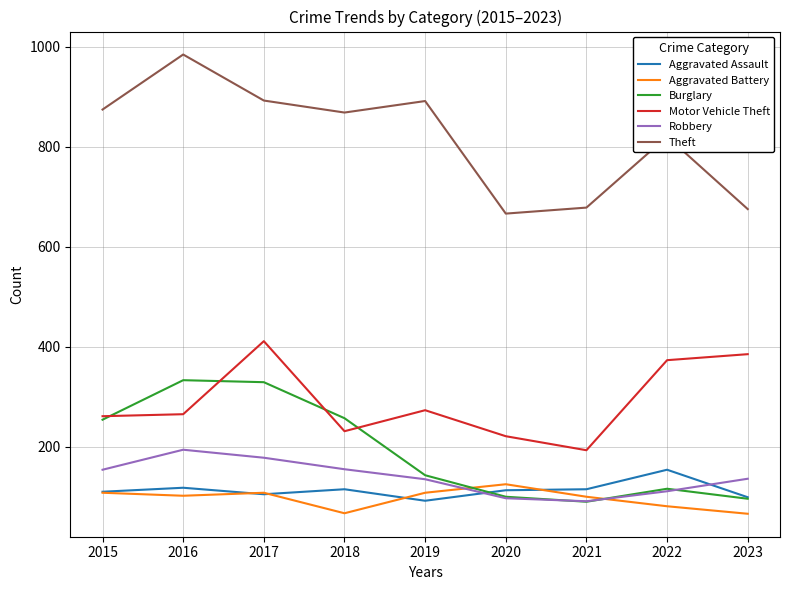

Which series ends up on top after the final intersection of Aggravated Assault and Aggravated Battery?

Aggravated Assault